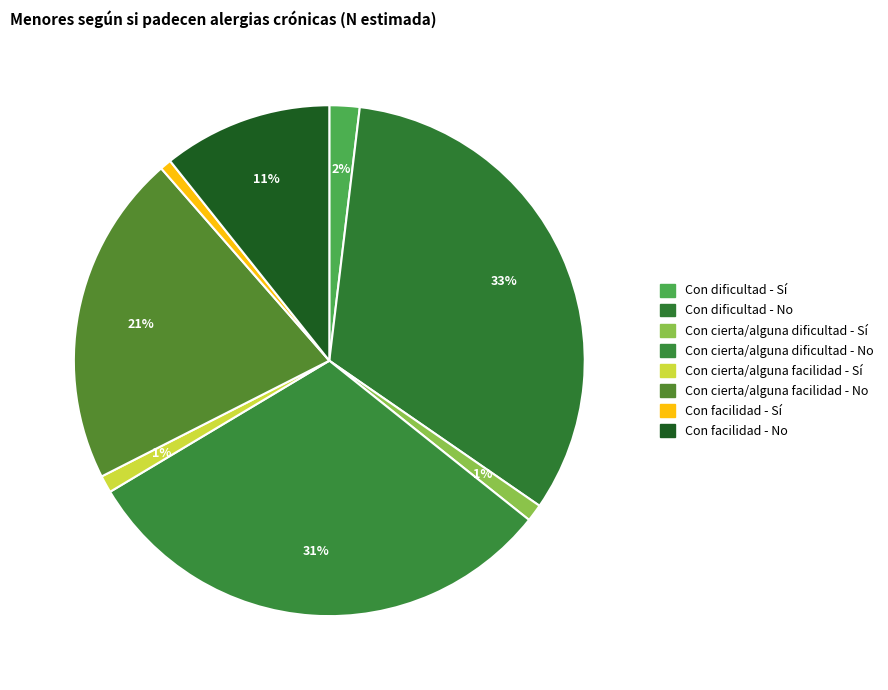

How many segments does this pie chart have?

8